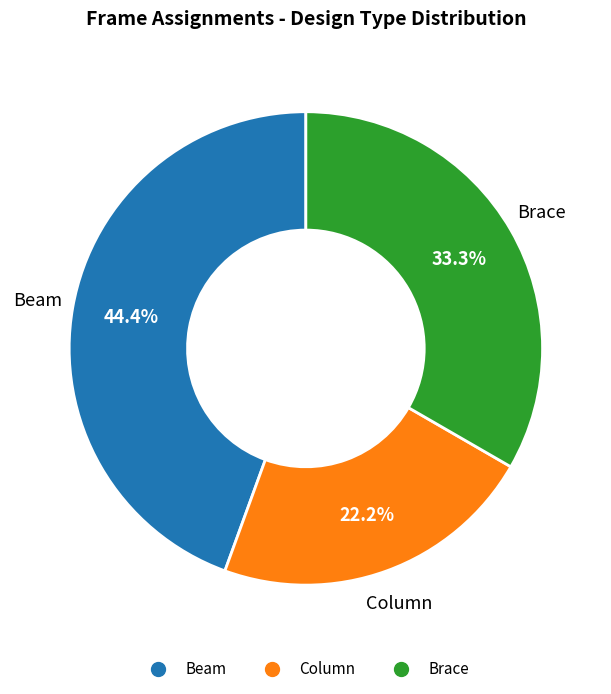

Between Column and Beam, which is larger?

Beam